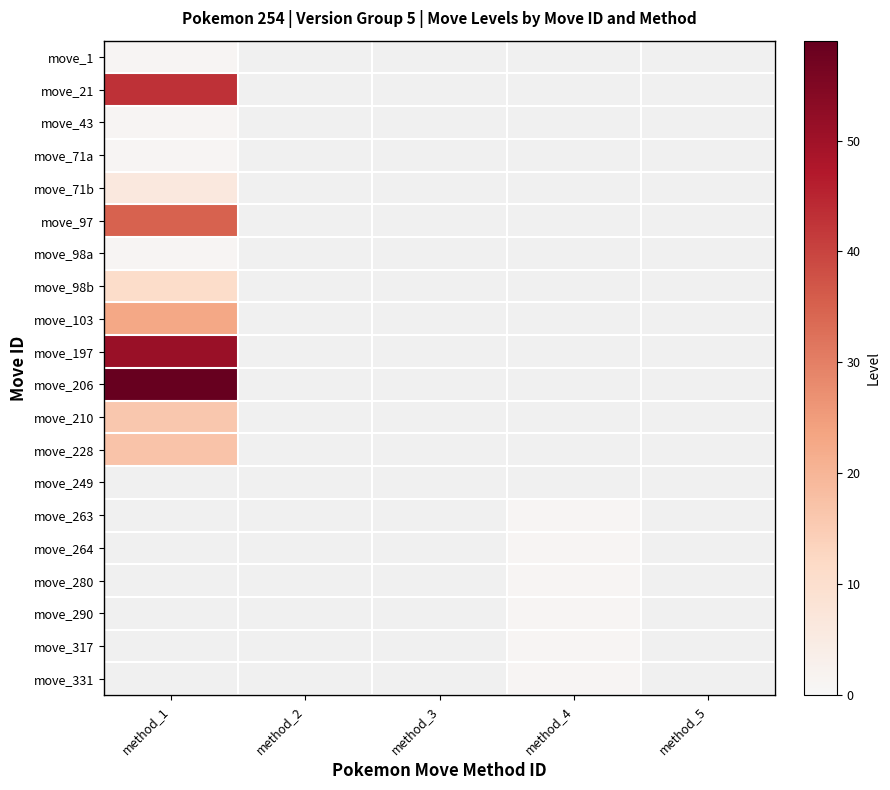

Which has a higher value, method_5 or method_3?

method_3